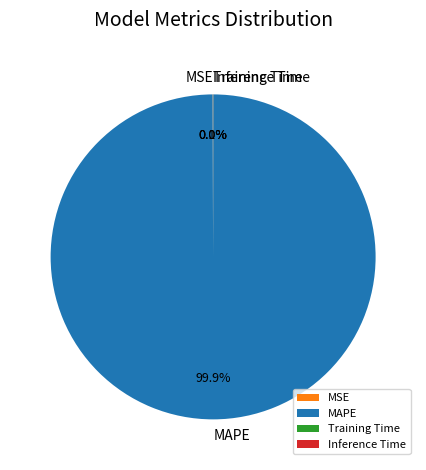

Is there a majority slice in this chart?

Yes